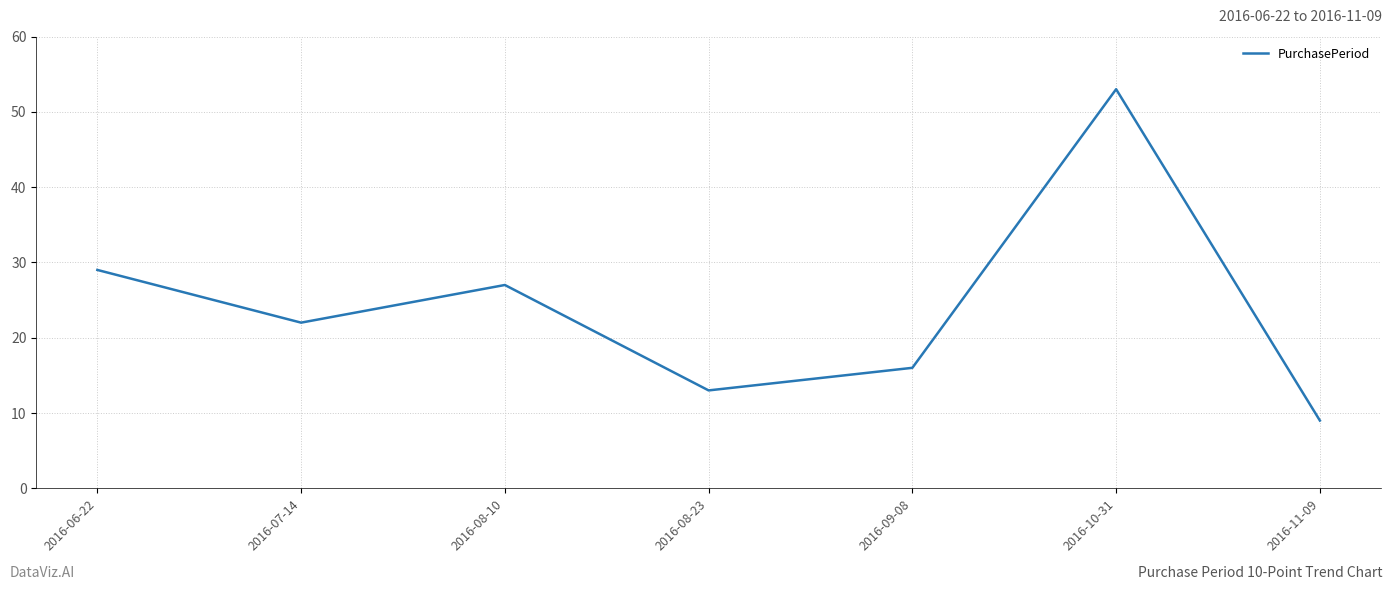

Reading left to right, transcribe all the data shown in this chart.

29	22	27	13	16	53	9